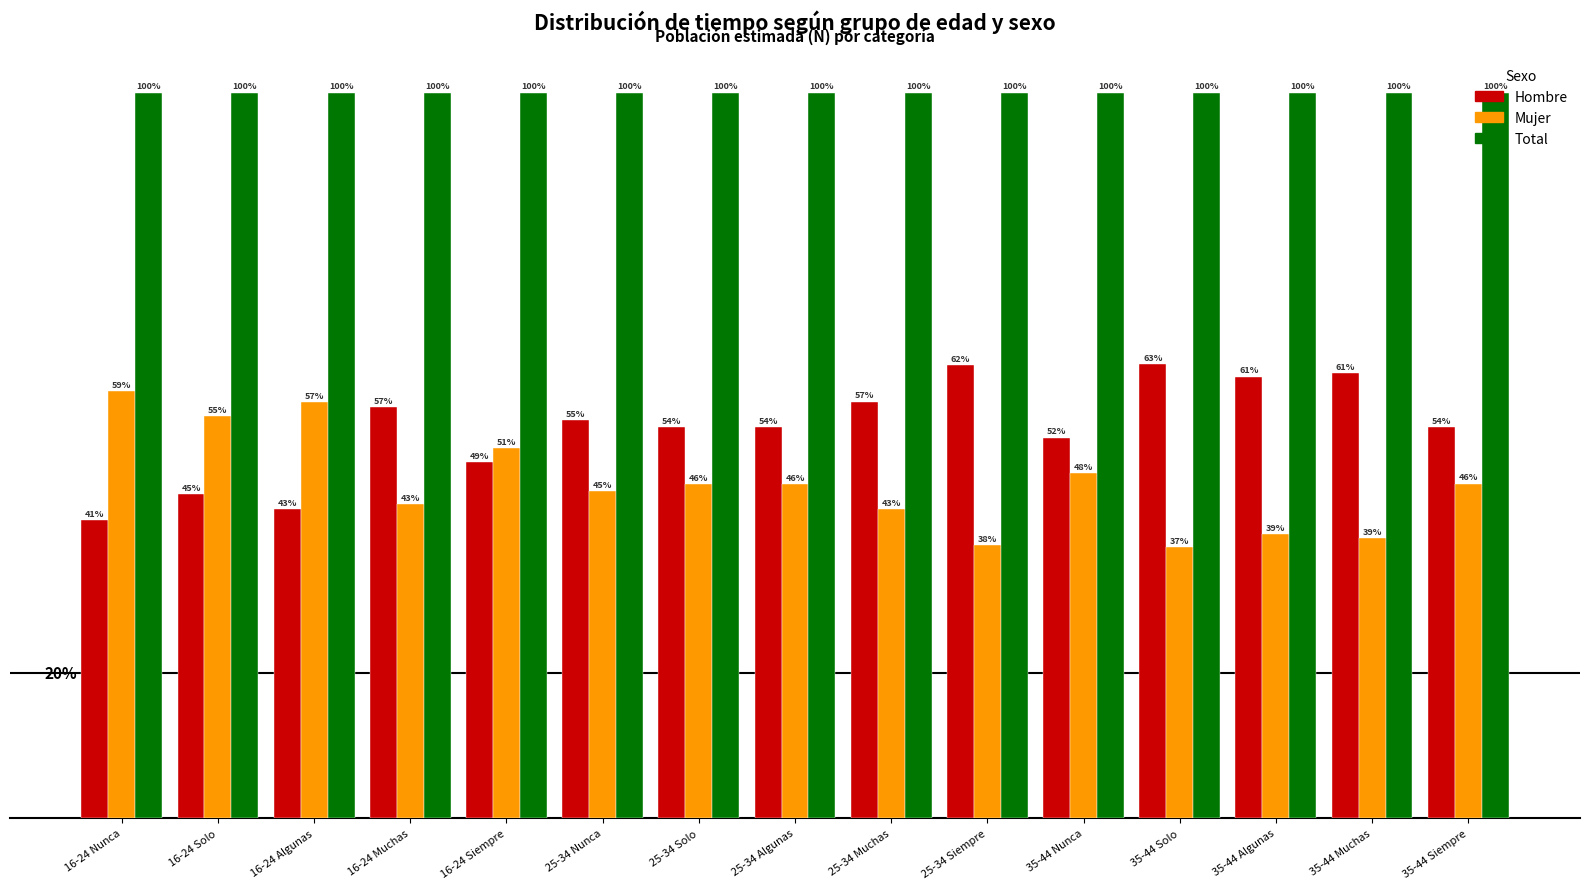

At which label is Hombre closest to 51?

35-44 Nunca